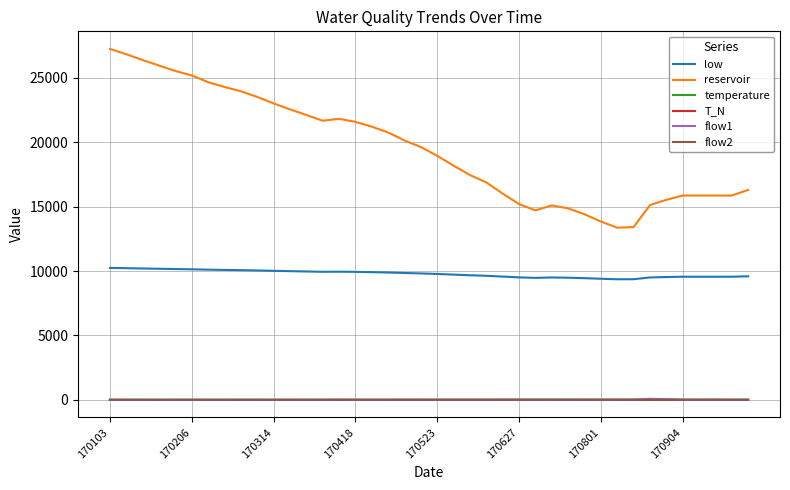

What is the sum of all flow1 values?

283.5